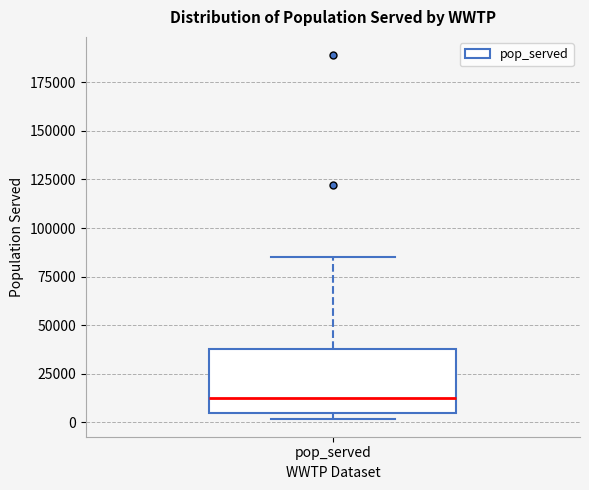

Transcribe this box plot: give where the median line is, the range the box spans, and where the two whiskers end, as read against the y-axis. The values are not printed on the chart, so give them approximately, as read against the axis.

median 15000, box 5000 to 40000, whiskers 0 to 85000